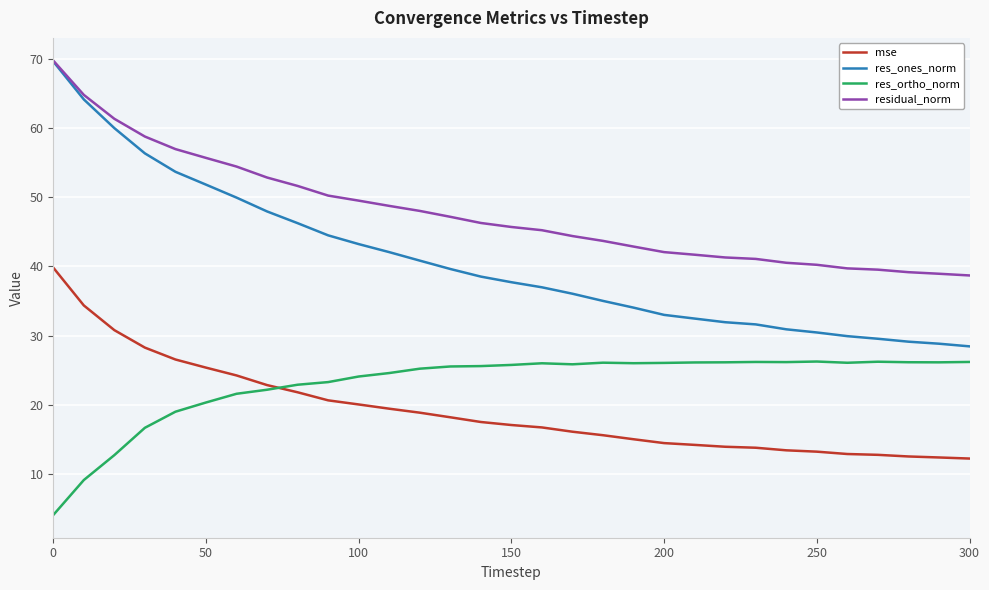

True or false: res_ortho_norm and res_ones_norm cross at least once.

False